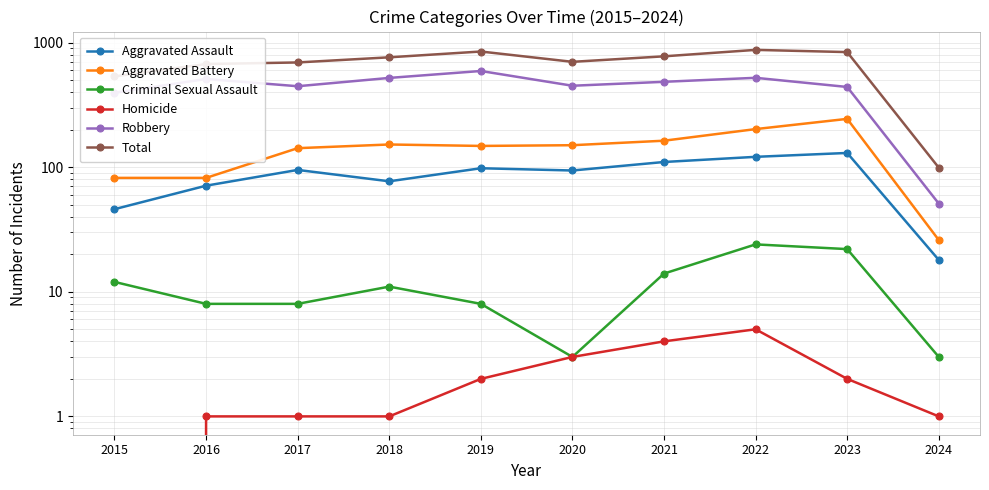

The Homicide series shows 5 at 2020. True or false?

False